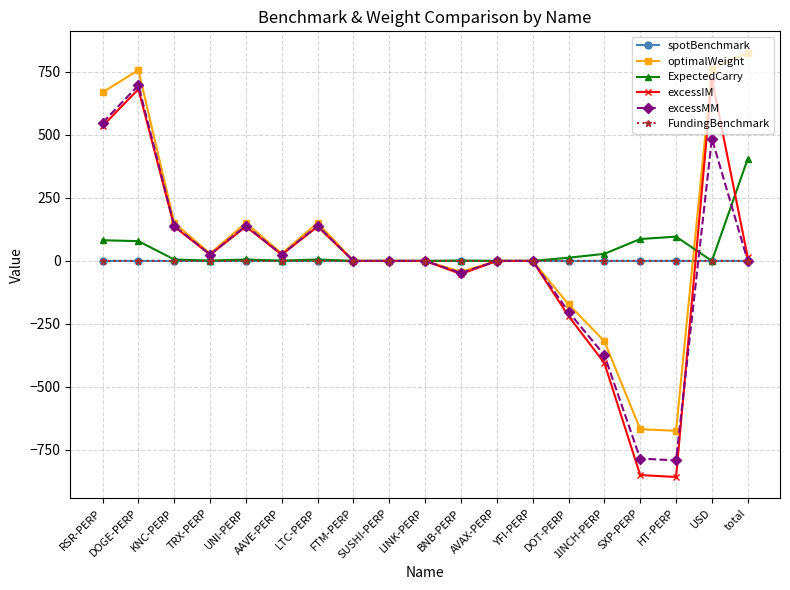

Count the number of categories in the chart.

19